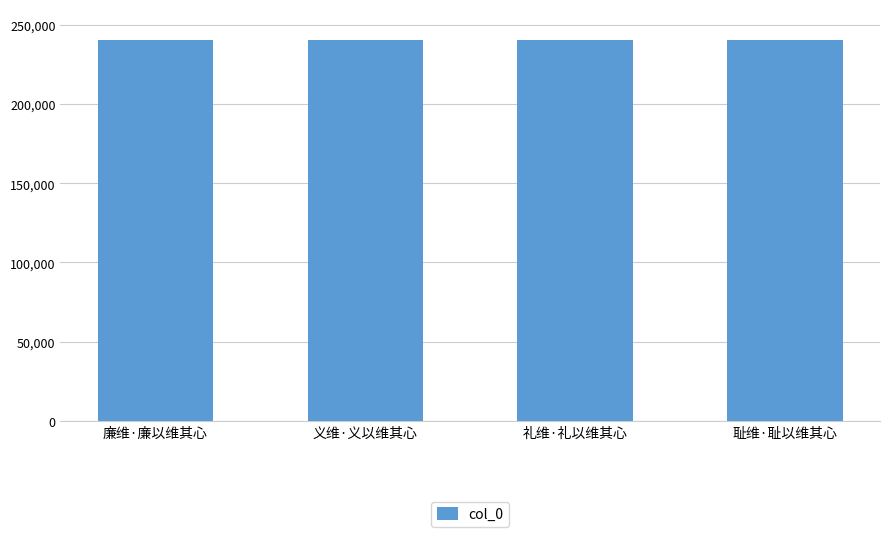

What is the average value?

240230